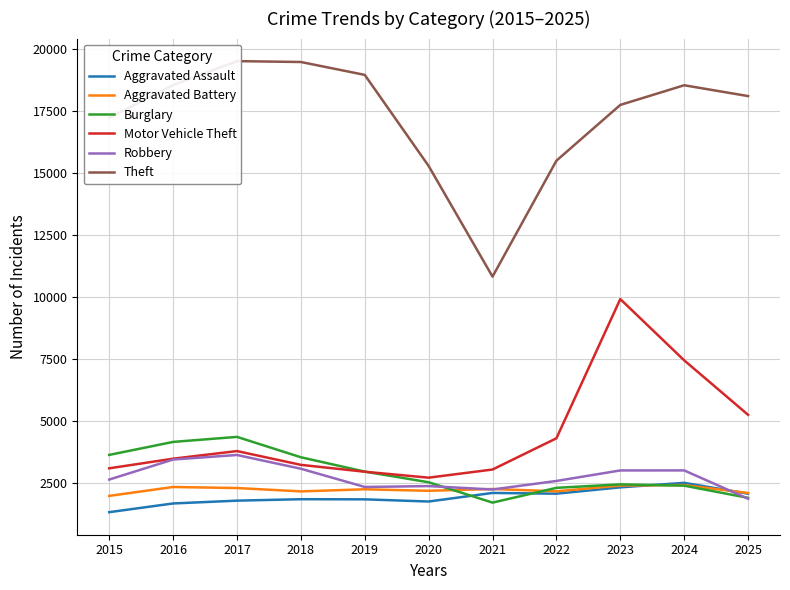

What is the lowest value of the Aggravated Assault series?

1341